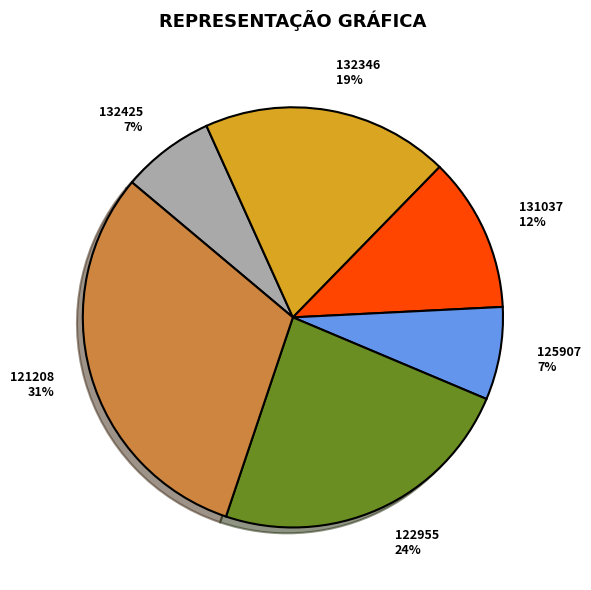

How many slices are in this pie chart?

6